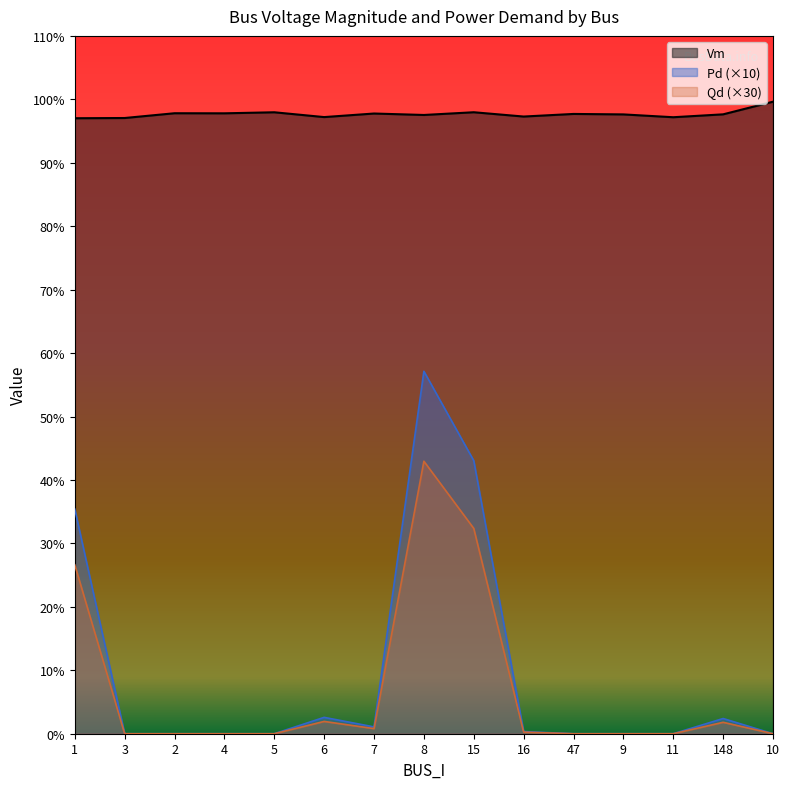

Which has a higher value, 6 or 5?

5